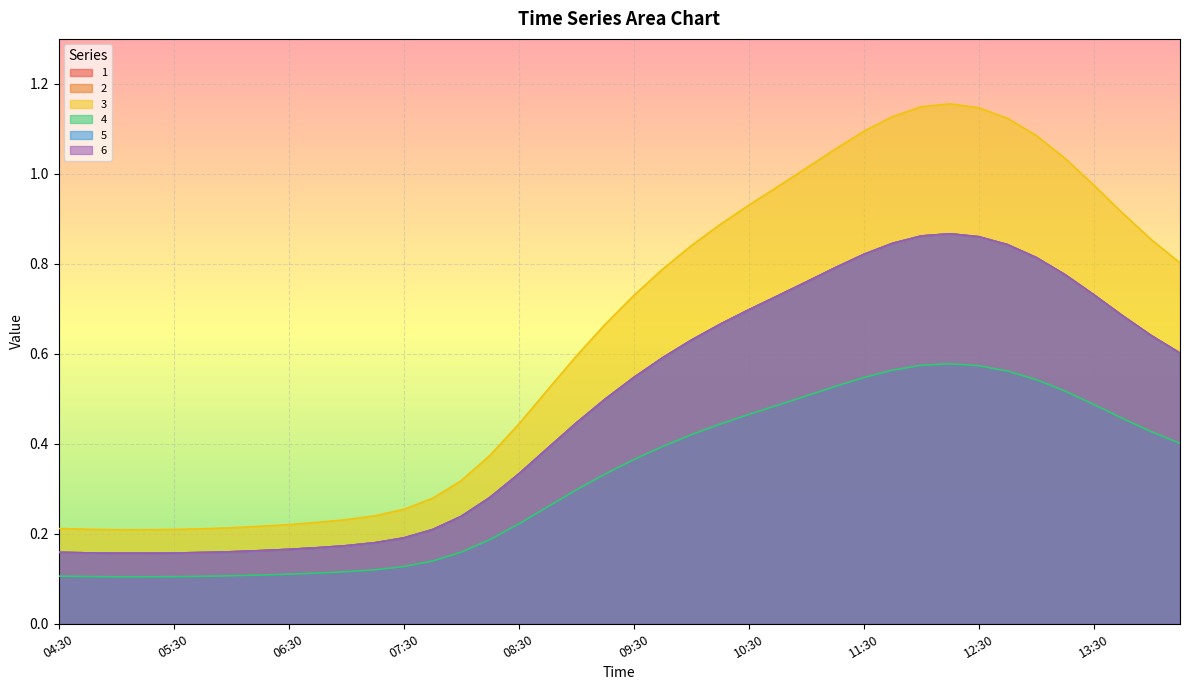

Does the chart display data point markers on the line(s)?

No